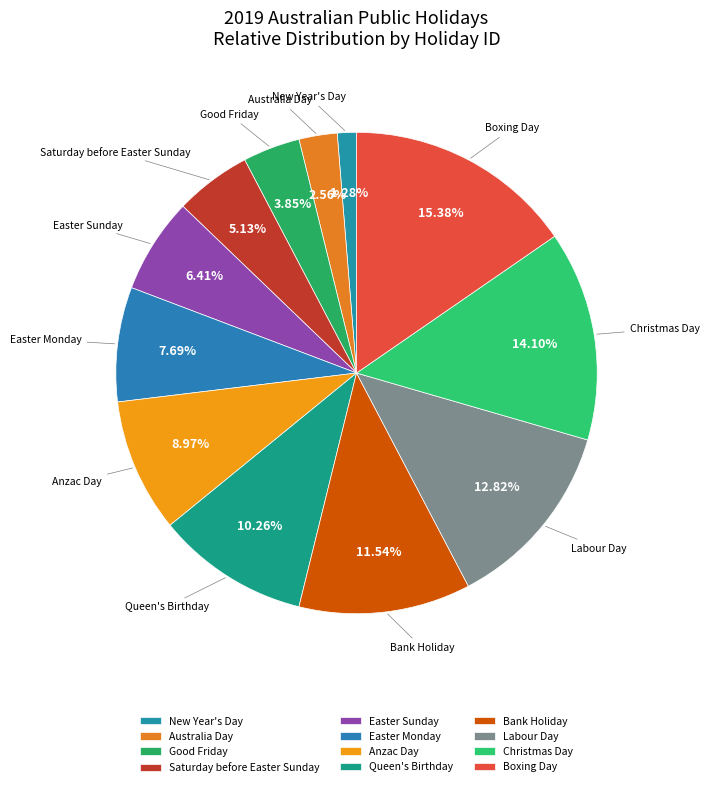

To the nearest percent, what is the difference between the Bank Holiday and Saturday before Easter Sunday slice percentages?

6%